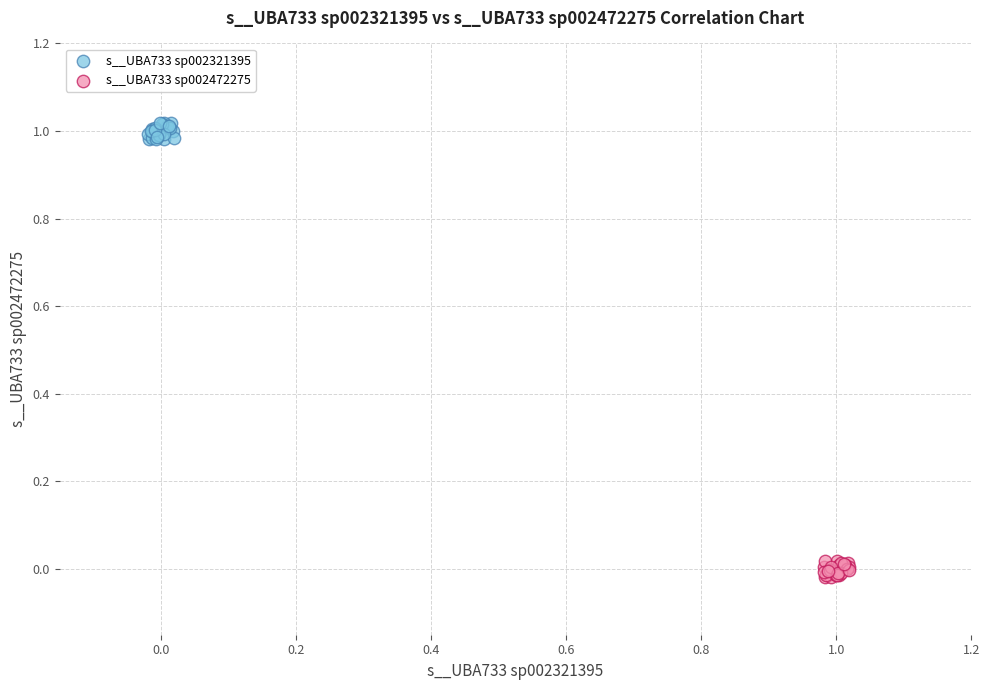

Which series reaches the minimum Y coordinate?

s__UBA733 sp002472275